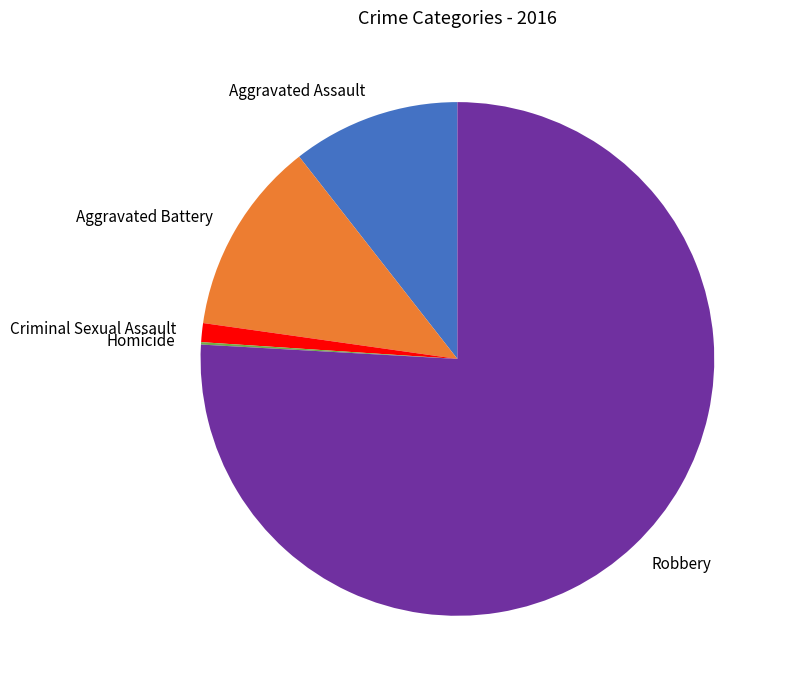

Combined, do Aggravated Assault and Criminal Sexual Assault account for over 50%?

No